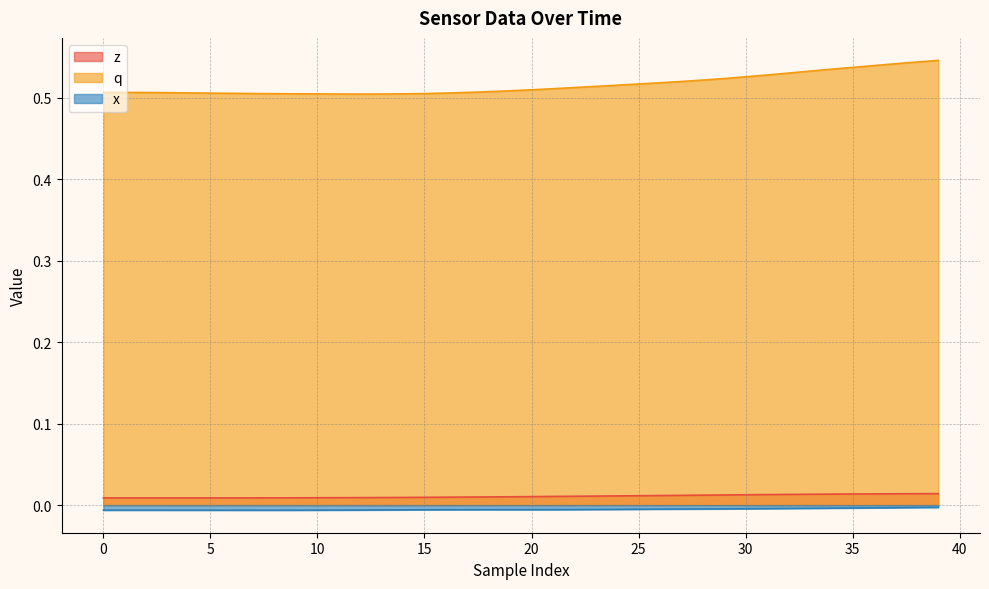

True or false: z and q intersect in this chart.

False